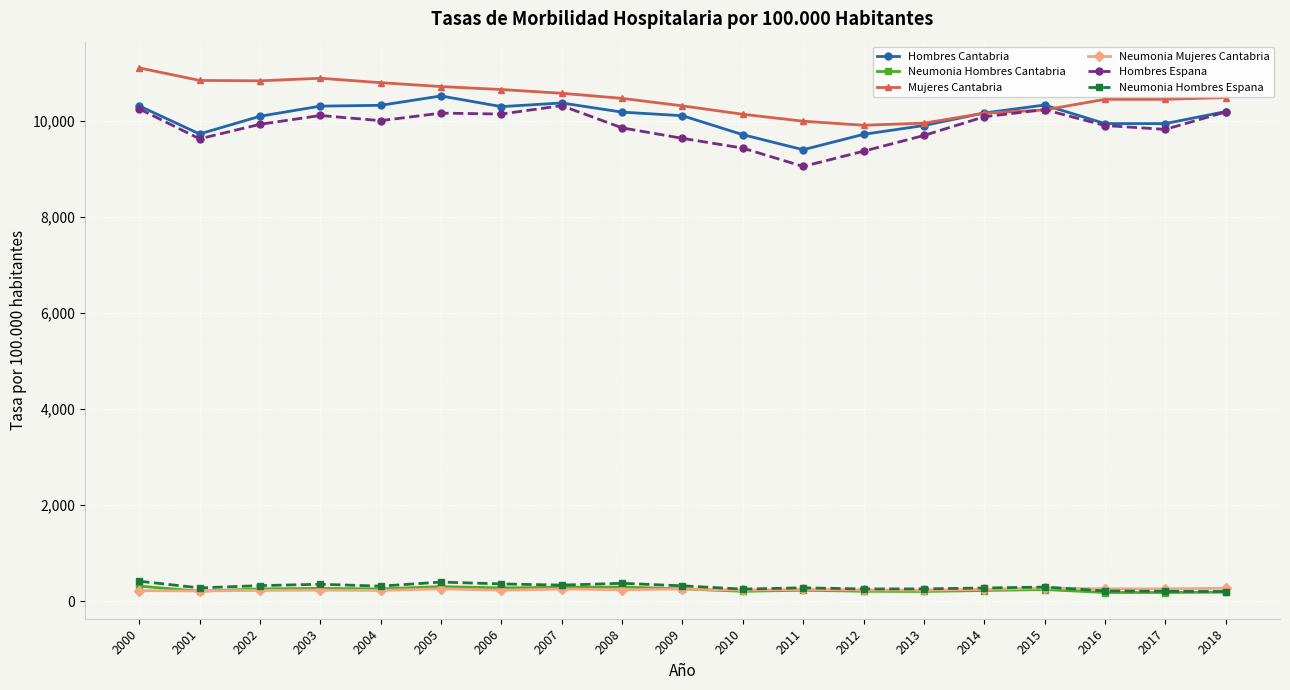

How many distinct data groups are displayed?

6